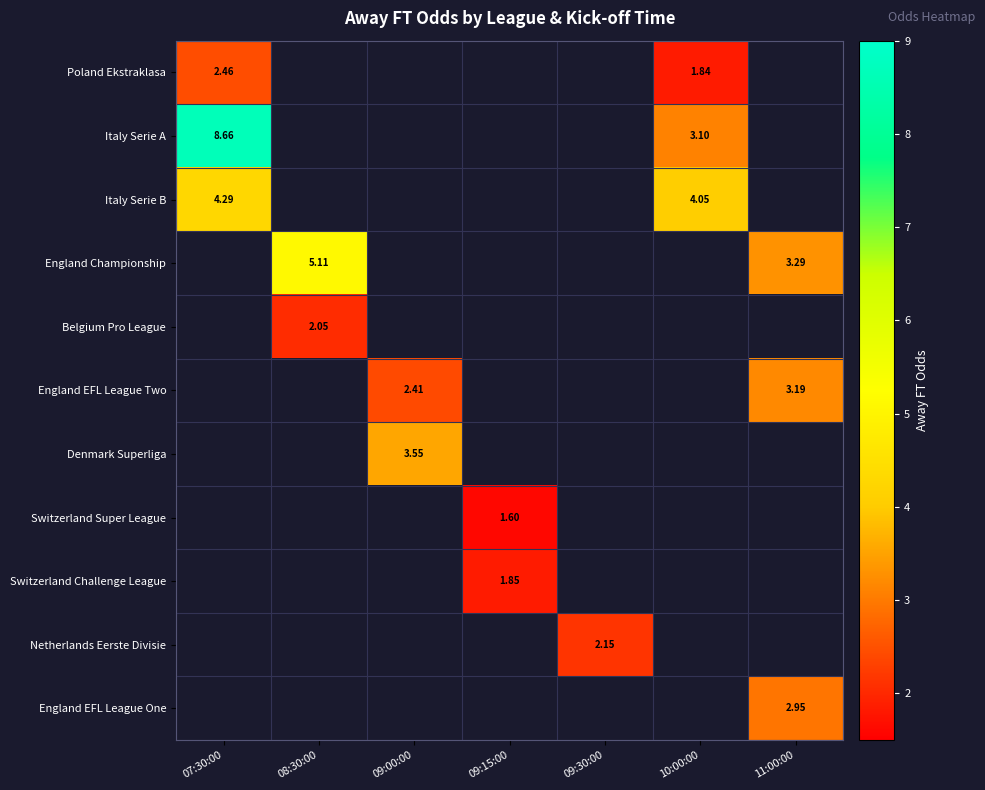

Is it true that Denmark Superliga equals 3.5 at 09:00:00?

True